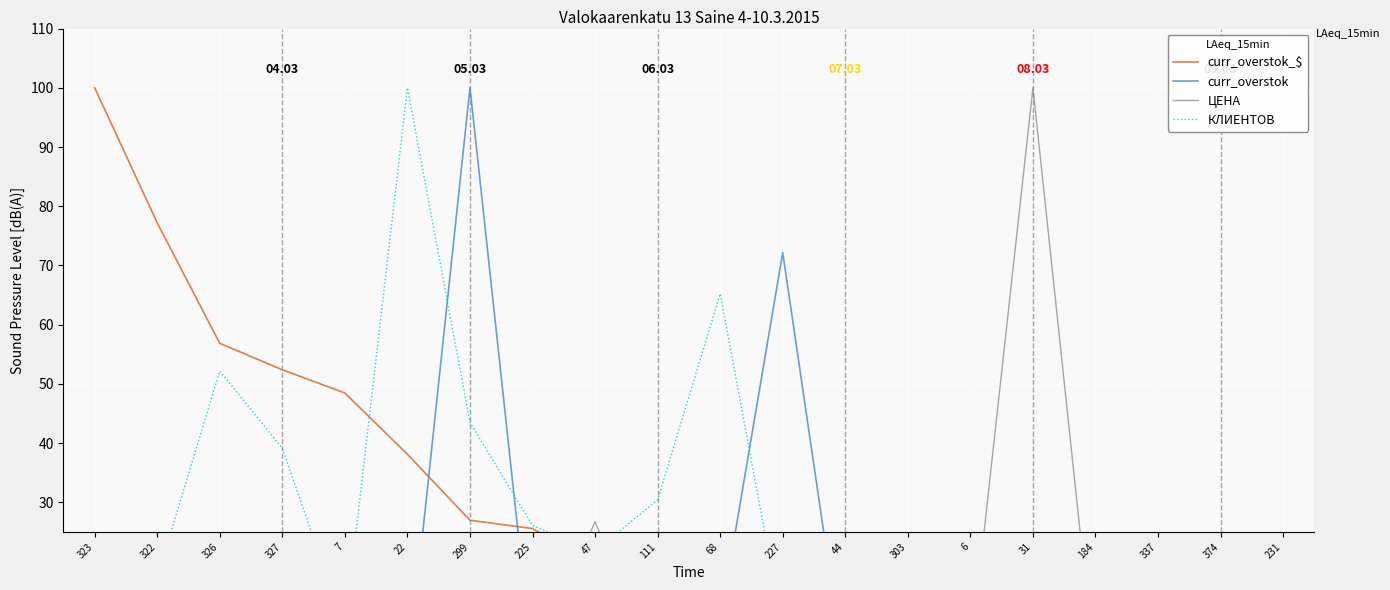

What is the spread (max minus min) of values at 44?

15.7